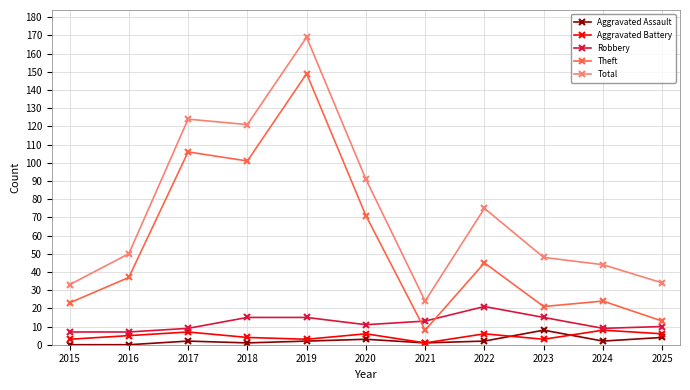

Reading left to right, what are all the values shown in this chart?

Aggravated Assault: 2015=0	2016=0	2017=2	2018=1	2019=2	2020=3	2021=1	2022=2	2023=8	2024=2	2025=4
Aggravated Battery: 2015=3	2016=5	2017=7	2018=4	2019=3	2020=6	2021=1	2022=6	2023=3	2024=8	2025=6
Robbery: 2015=7	2016=7	2017=9	2018=15	2019=15	2020=11	2021=13	2022=21	2023=15	2024=9	2025=10
Theft: 2015=23	2016=37	2017=106	2018=101	2019=149	2020=71	2021=8	2022=45	2023=21	2024=24	2025=13
Total: 2015=33	2016=50	2017=124	2018=121	2019=169	2020=91	2021=24	2022=75	2023=48	2024=44	2025=34